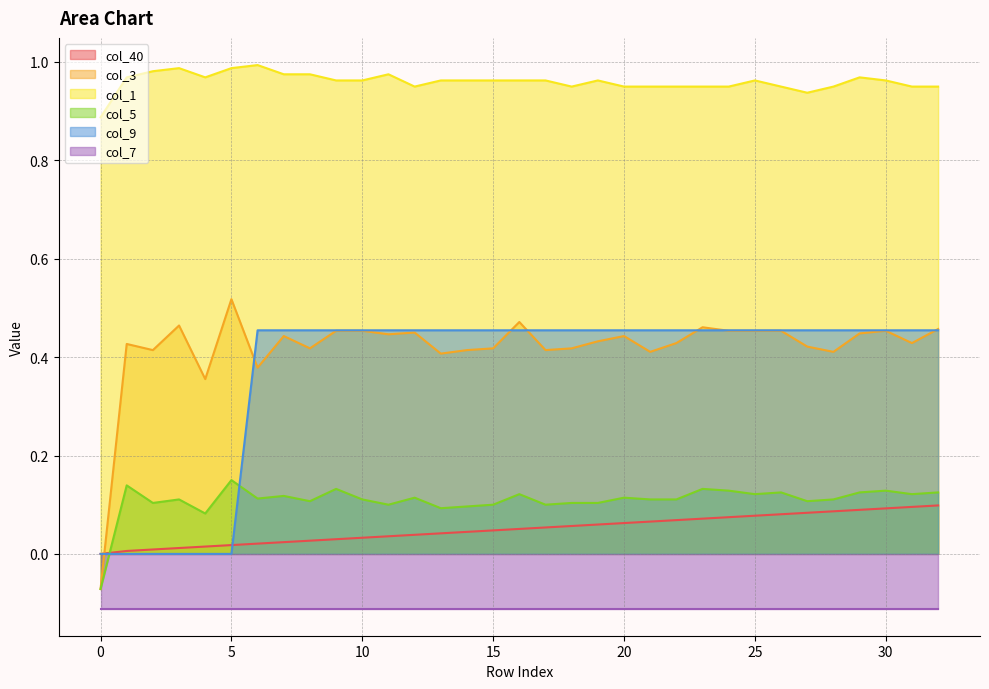

How many data points does each series have?

33